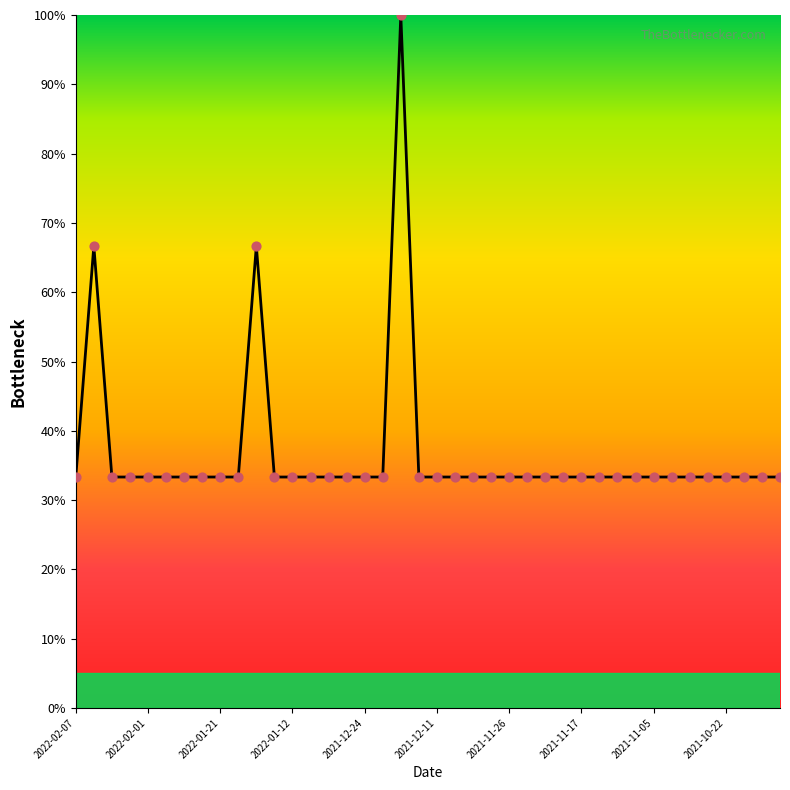

What is the difference between the maximum and minimum values?

66.7